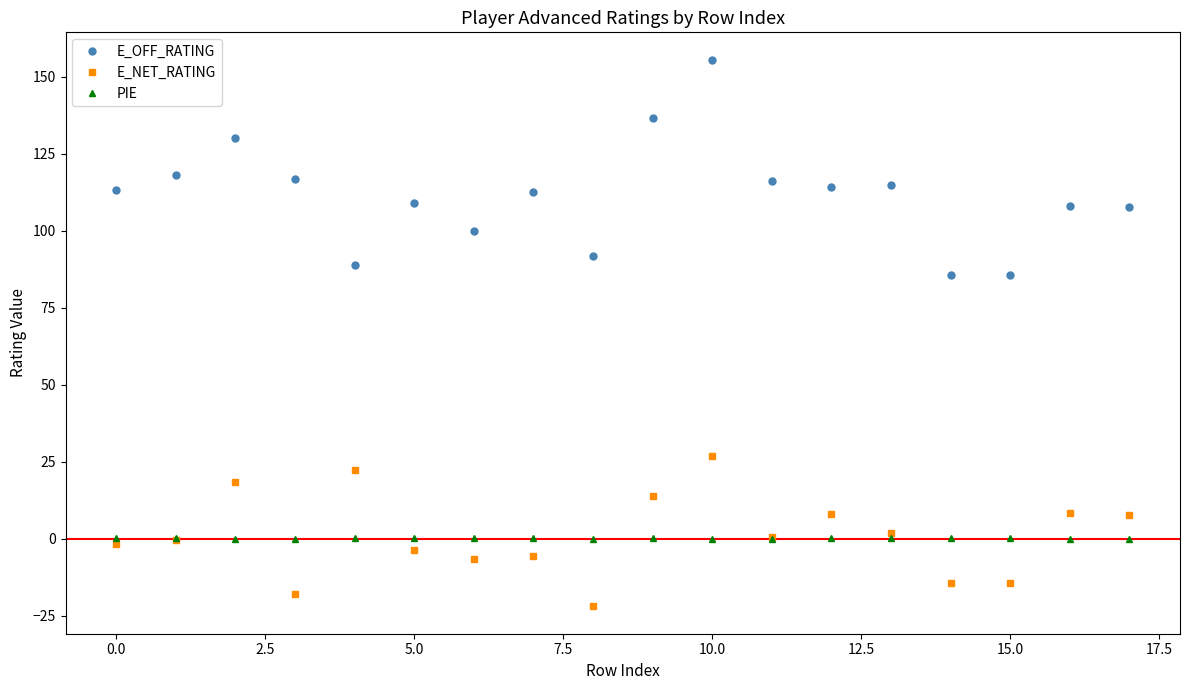

Which series ends up on top after the final intersection of PIE and E_NET_RATING?

E_NET_RATING